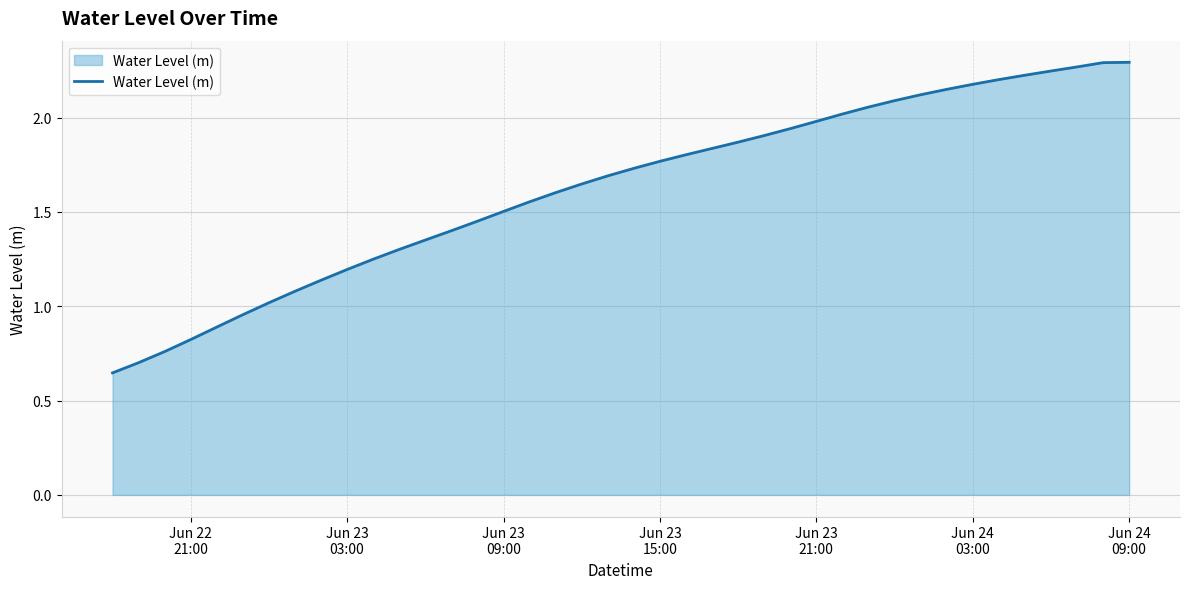

True or false: the data has more than 2 interior local peaks.

False